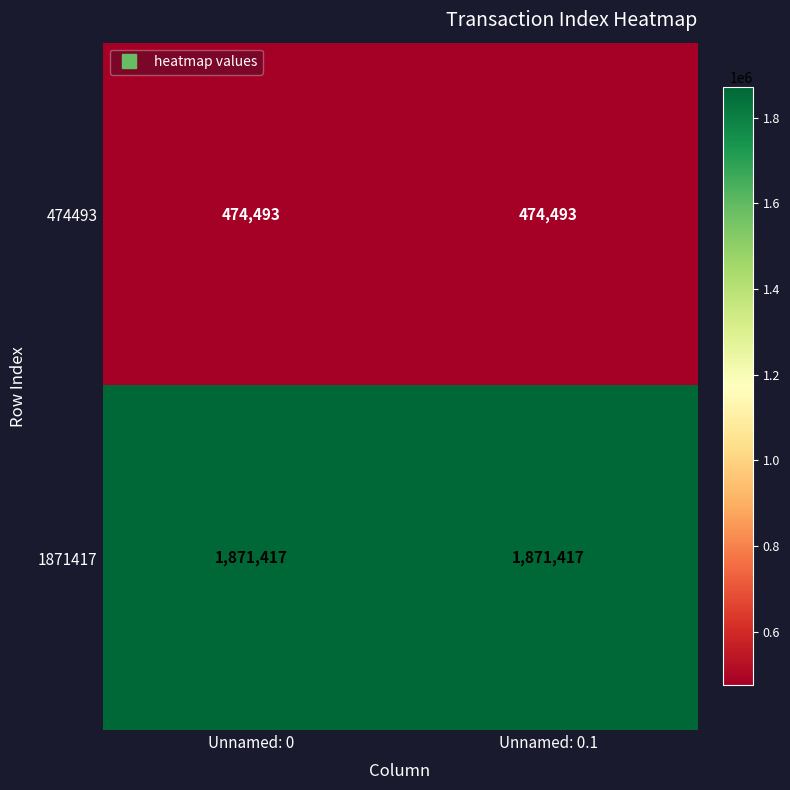

The value of 1871417 at Unnamed: 0 is 1871417. True or false?

True